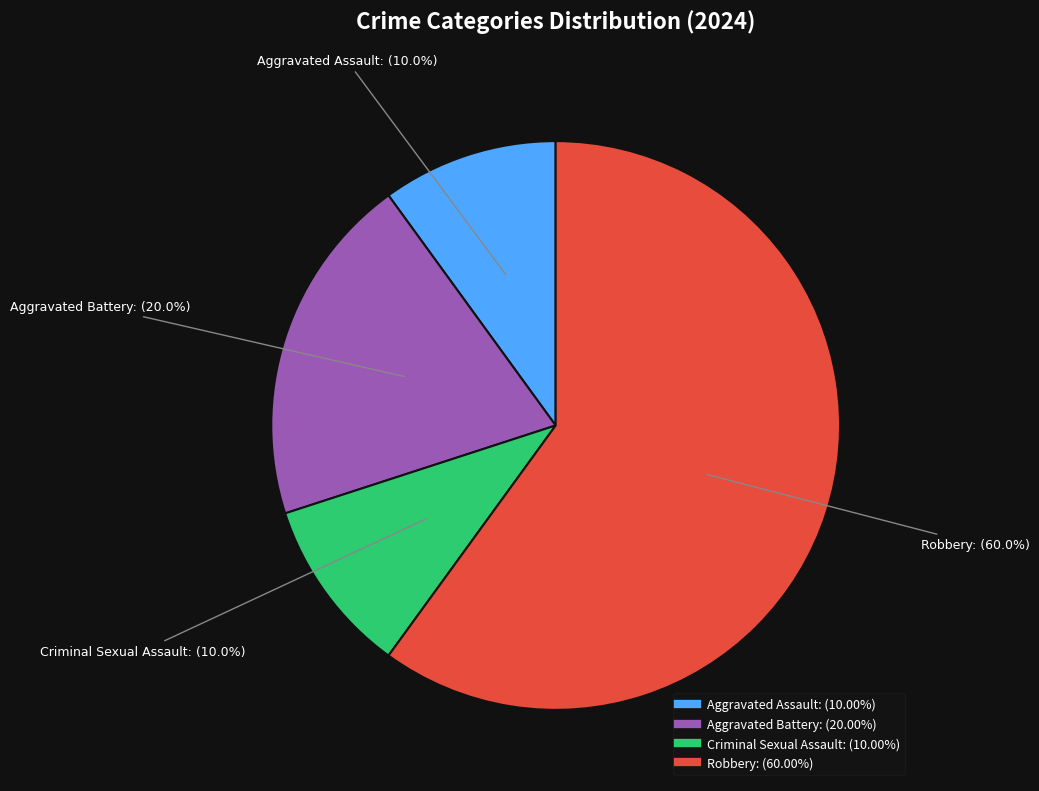

To the nearest percent, what is the difference between the Aggravated Battery and Robbery slice percentages?

40%